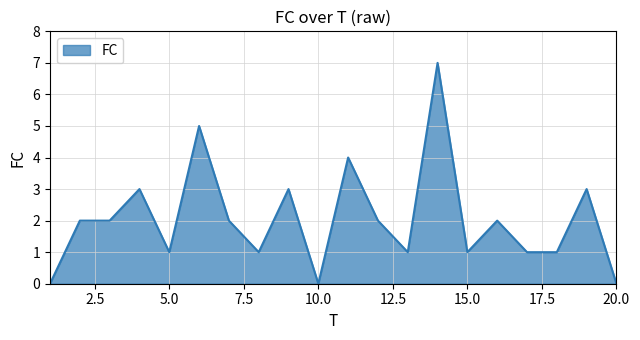

What is the maximum value shown in the chart?

7